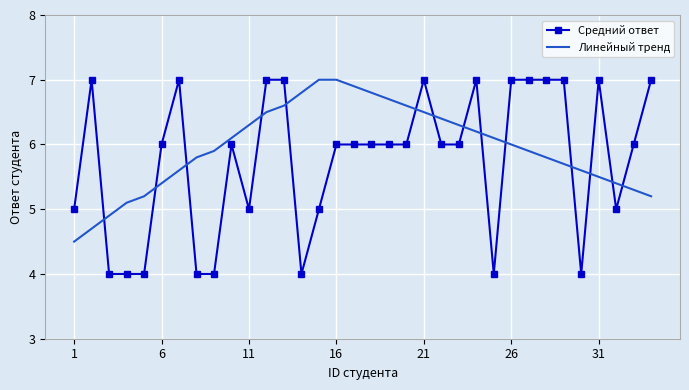

What is the average value of the Линейный тренд series?

6.0